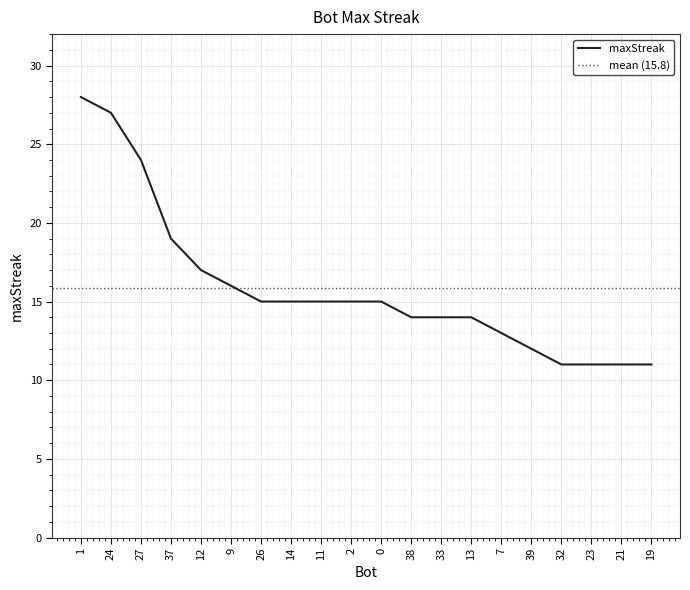

At which label does the data first exceed 15?

1